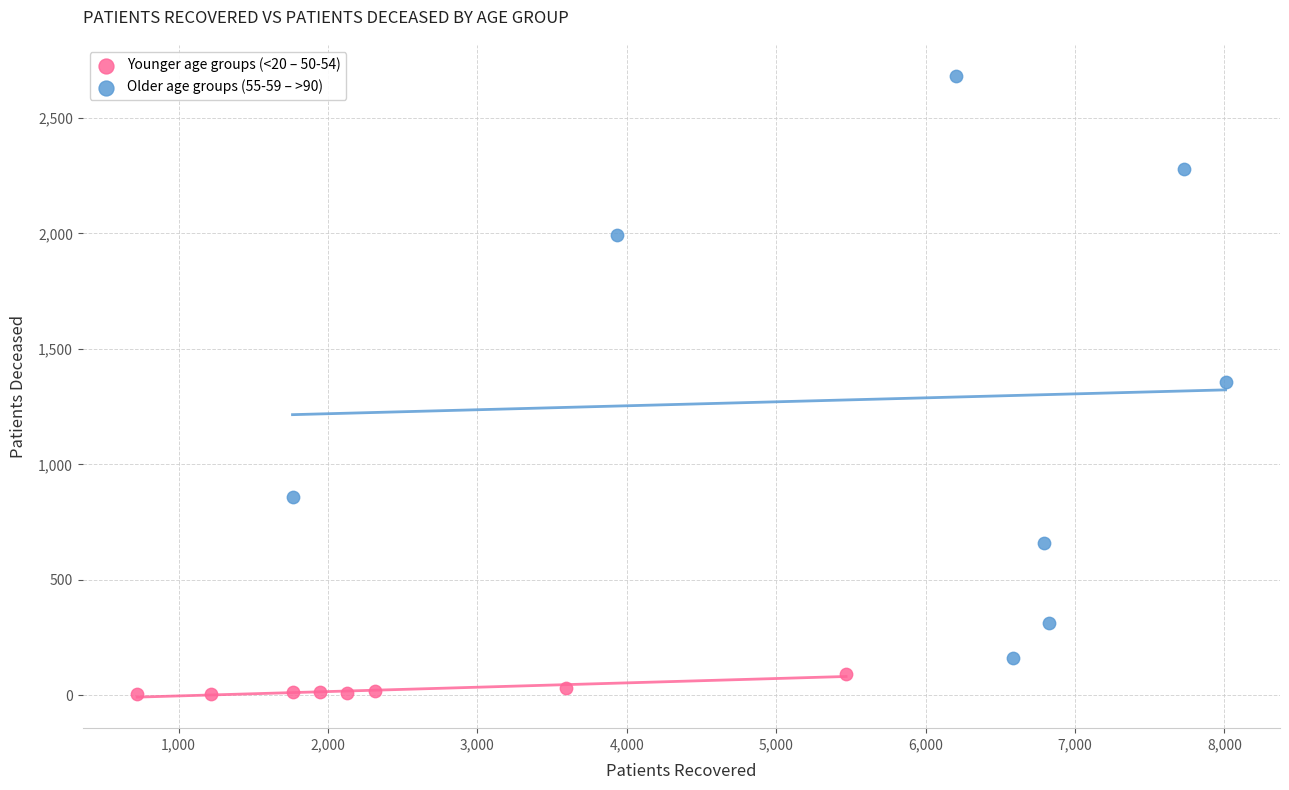

Which series reaches the minimum Y coordinate?

Younger age groups (<20 – 50-54)